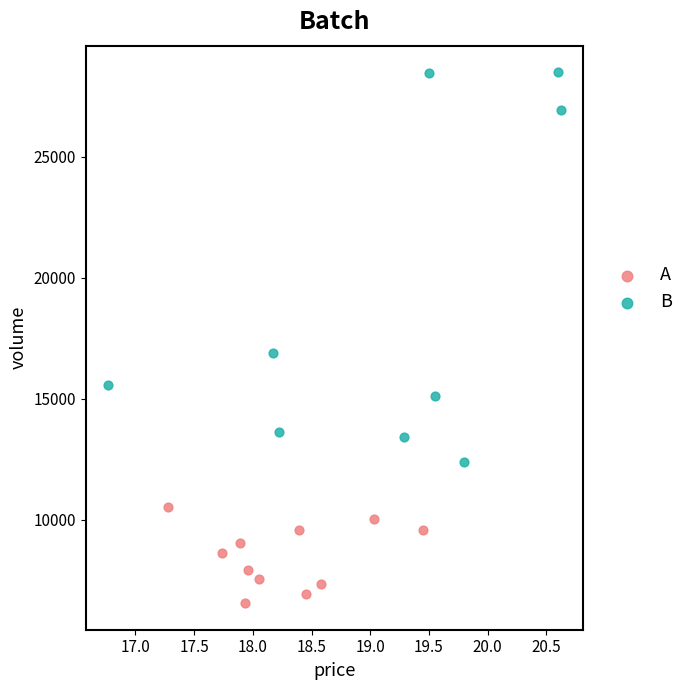

Which series has the widest spread of Y values?

B